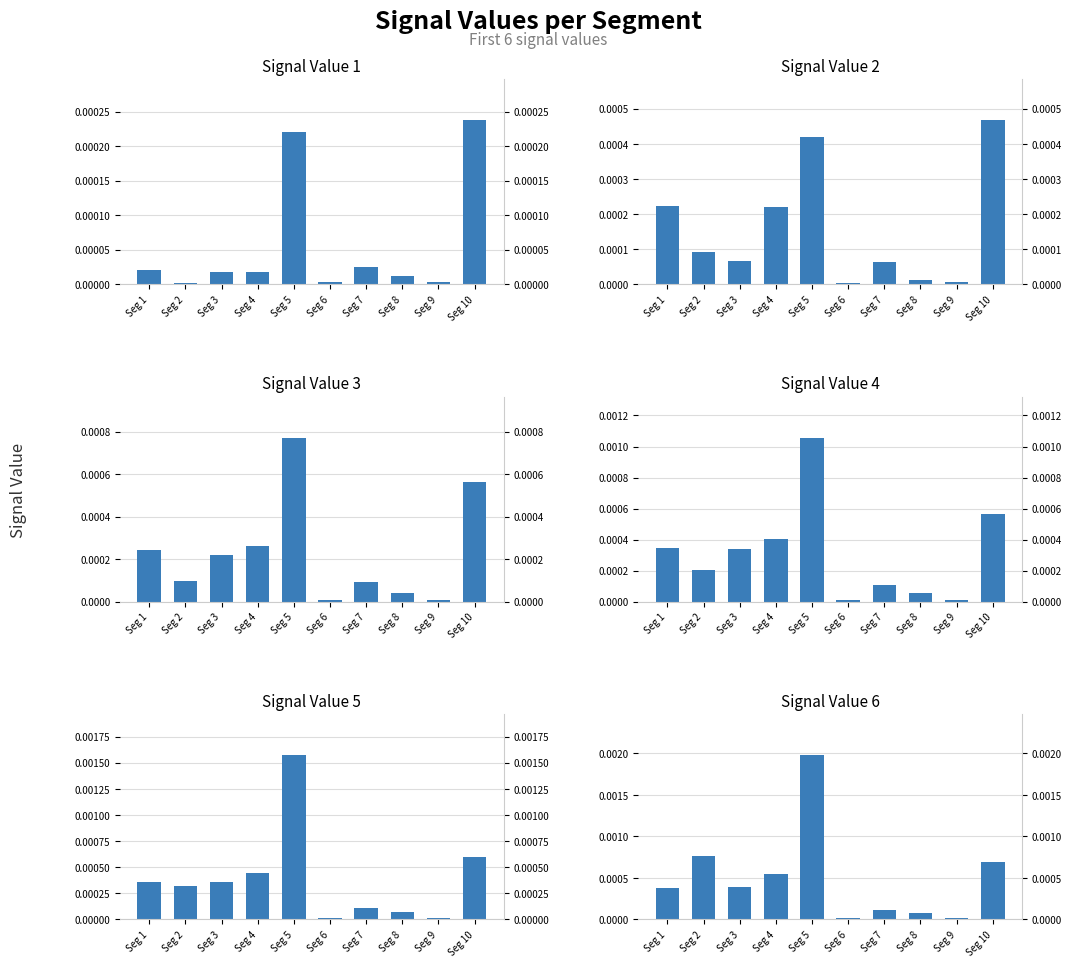

What are all the series names shown in the legend?

Signal Value 1, Signal Value 2, Signal Value 3, Signal Value 4, Signal Value 5, Signal Value 6